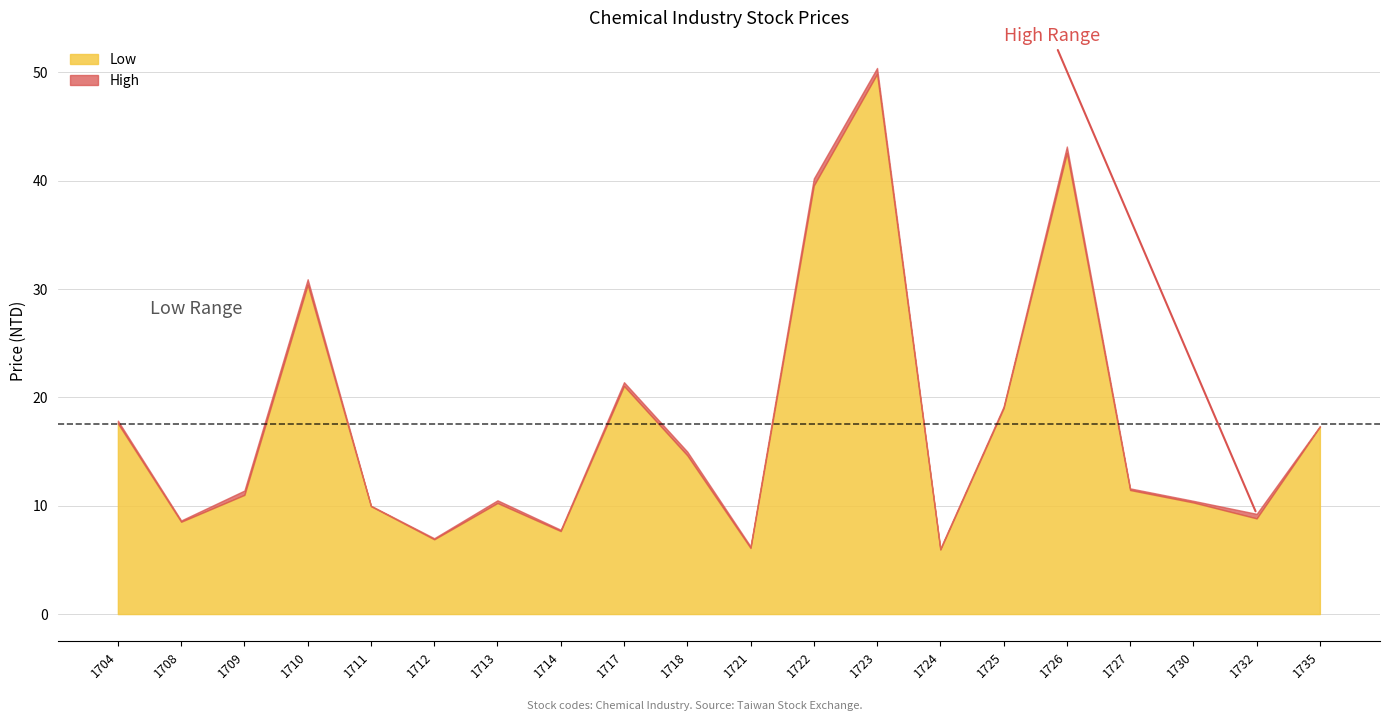

Is it true that Low equals 14.4 at 1713?

False